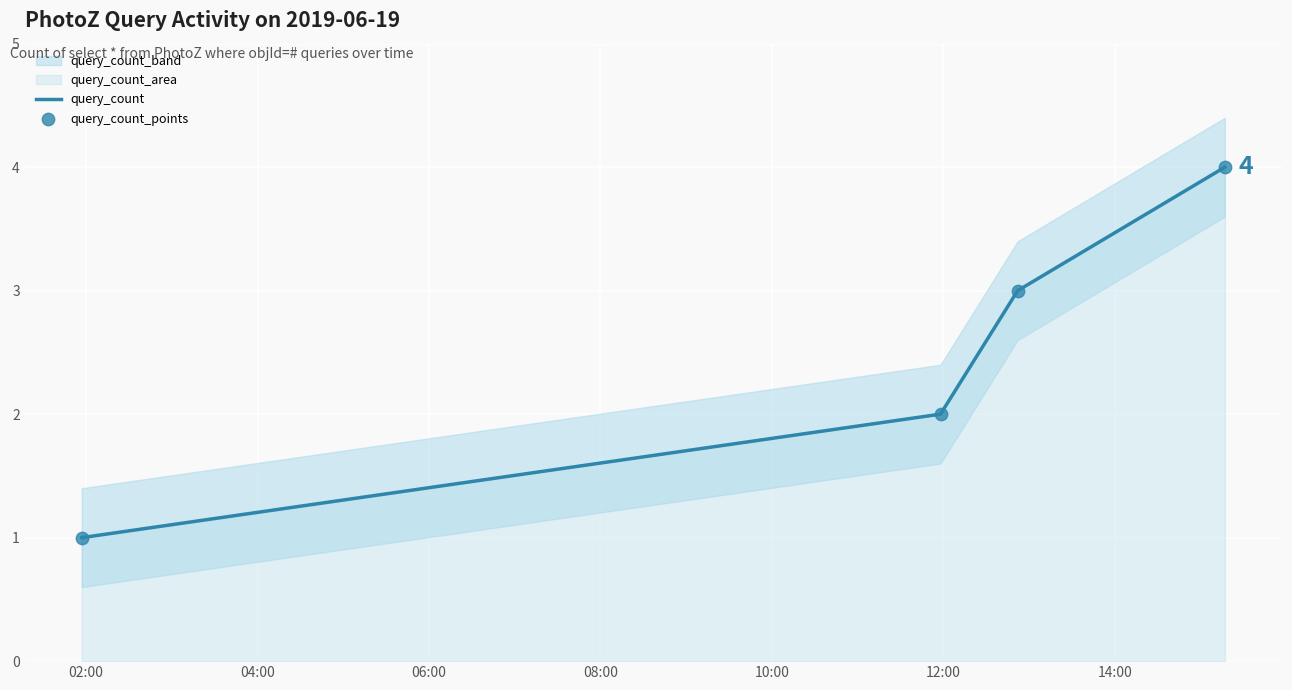

Which series reaches the maximum Y coordinate?

query_count